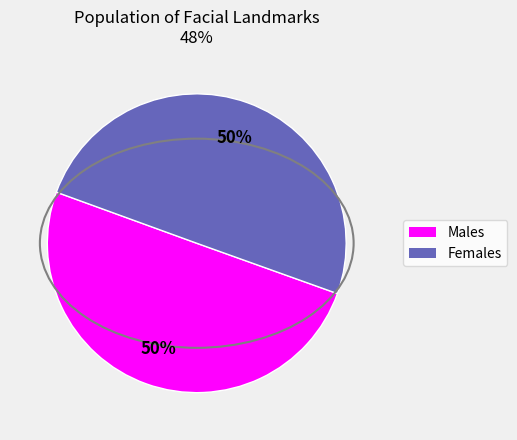

To the nearest percent, what is the average slice percentage?

50%